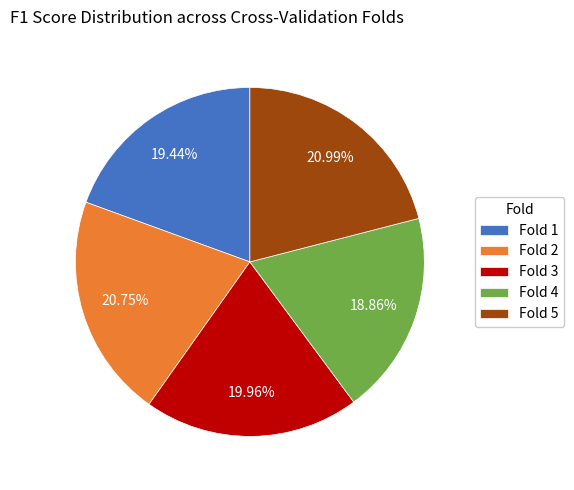

To the nearest percent, what is the combined percentage of Fold 1 and Fold 3?

39%